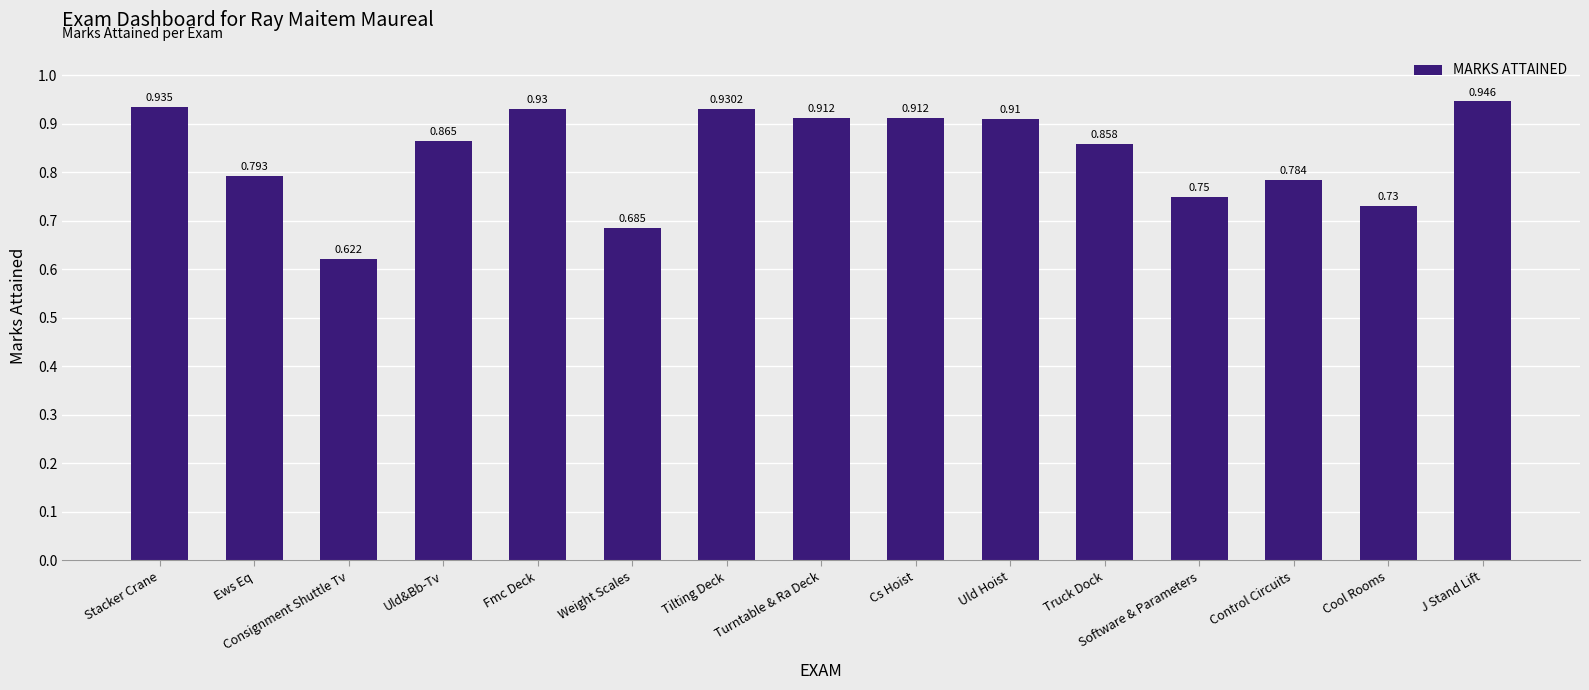

Between Consignment Shuttle Tv and J Stand Lift, which is larger?

J Stand Lift